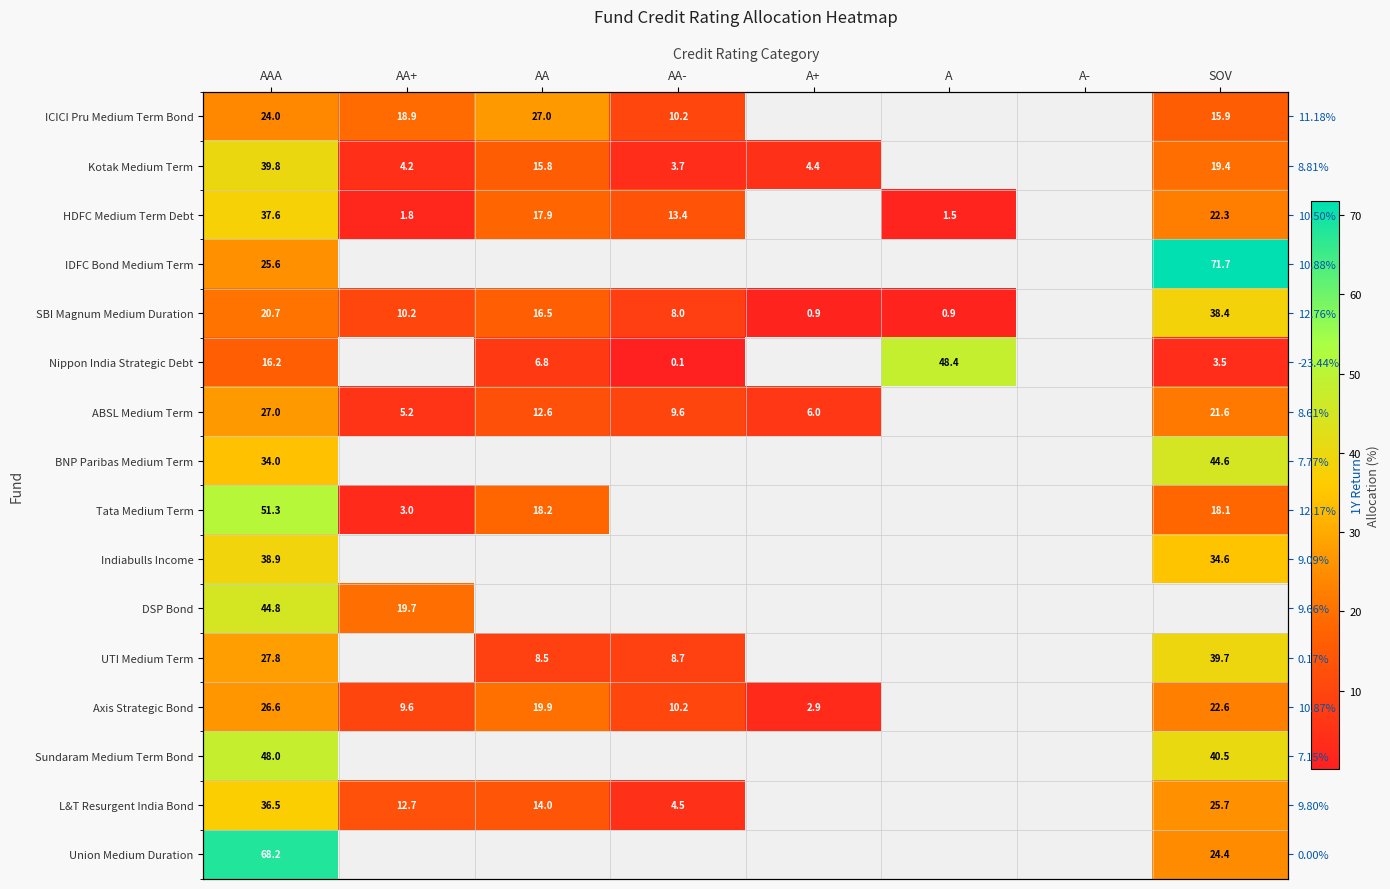

At which category is the sum across all series the highest?

AAA